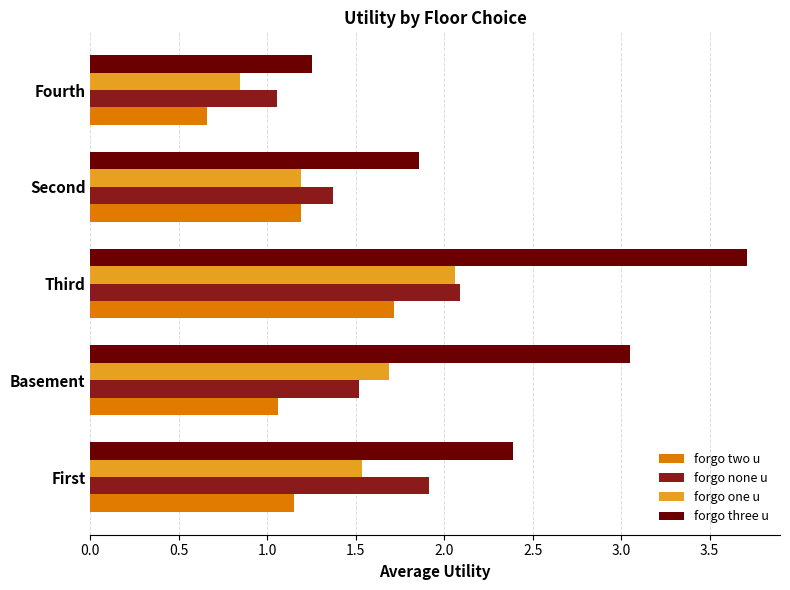

The value of forgo three u at Fourth is 0.3. True or false?

False